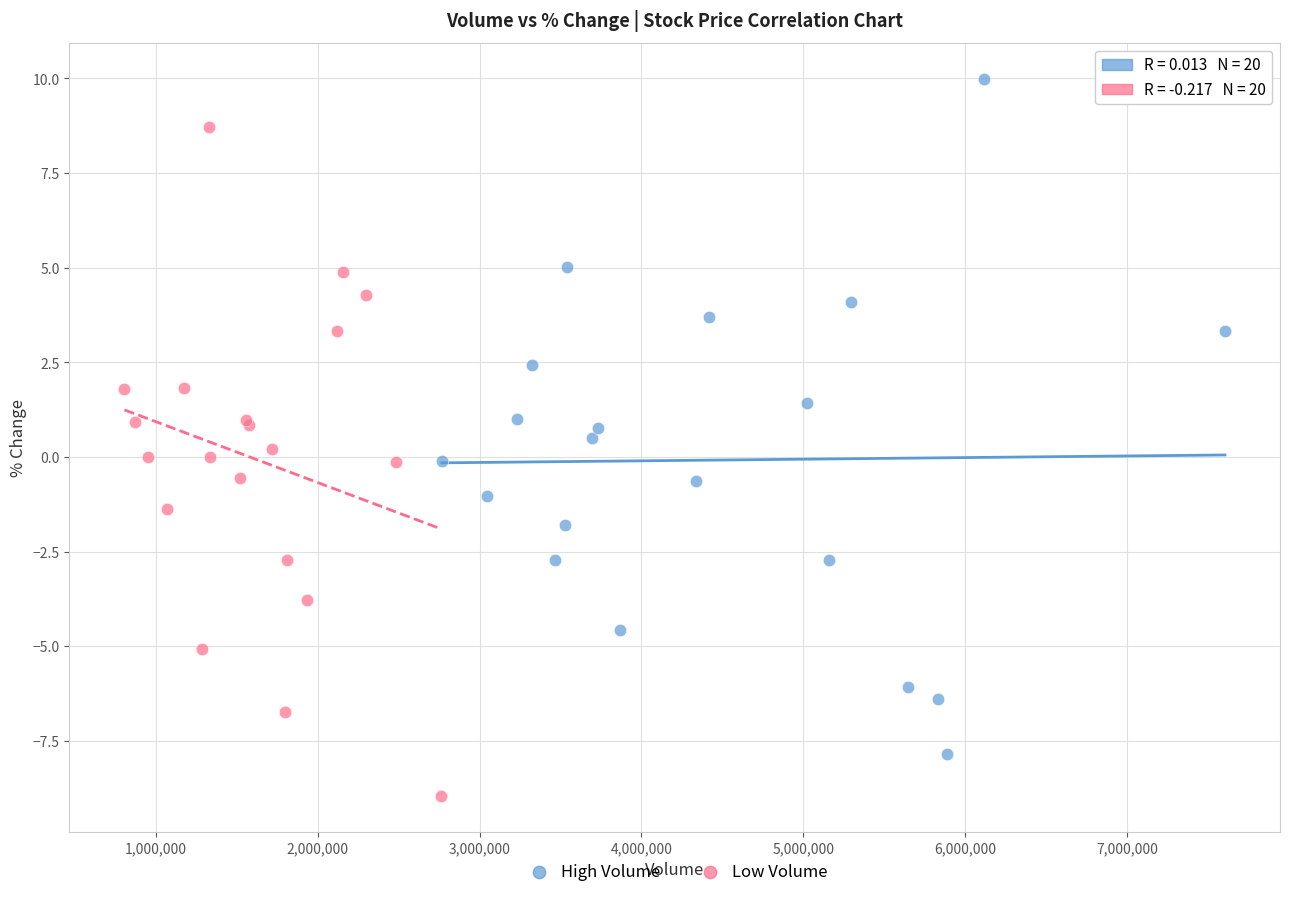

Which series reaches the maximum Y coordinate?

High Volume